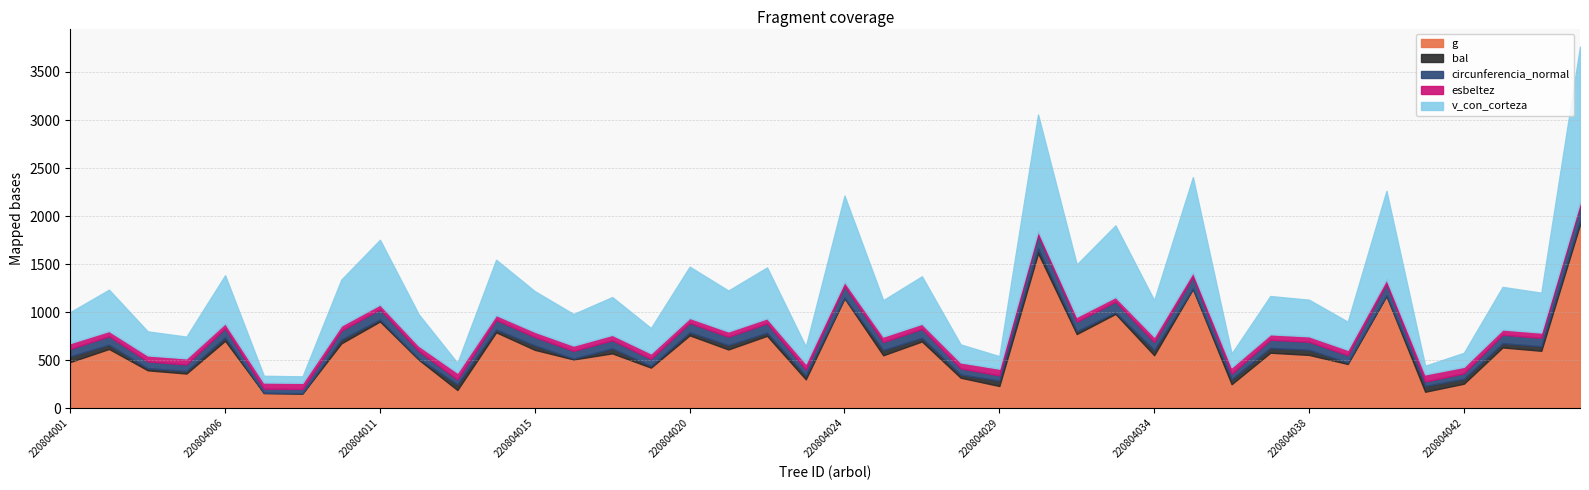

Which series has the largest range (max minus min)?

g